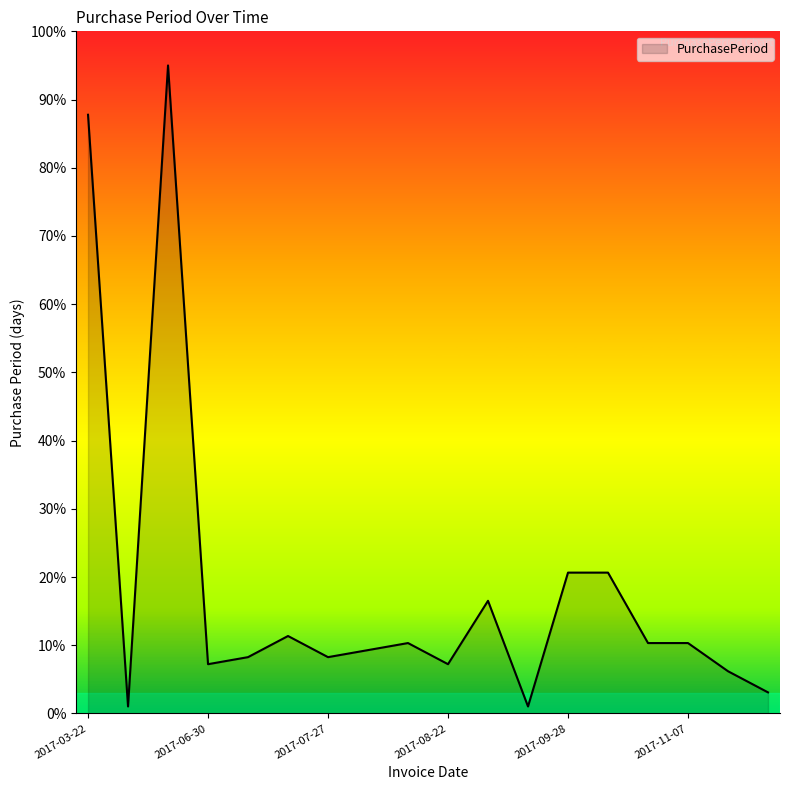

What is the difference between the maximum and minimum values?

94.0